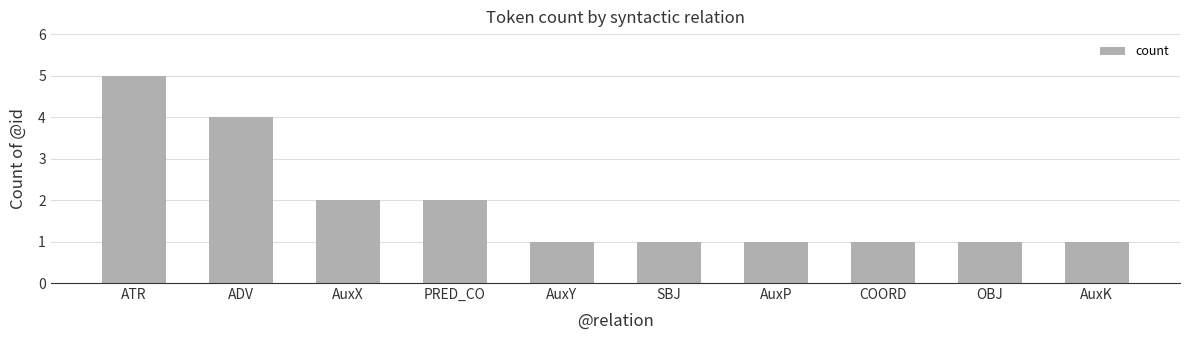

Is it true that the value at AuxY is 1?

True